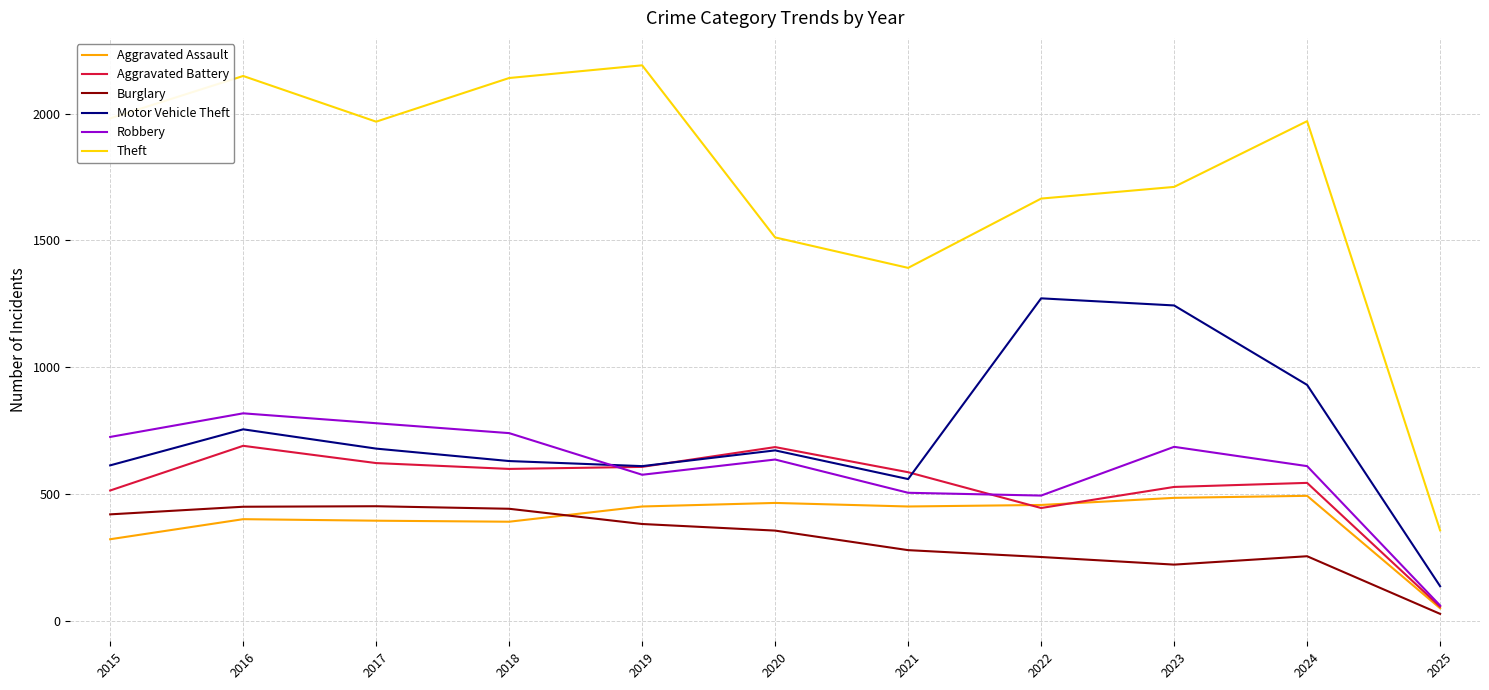

What are all the series names shown in the legend?

Aggravated Assault, Aggravated Battery, Burglary, Motor Vehicle Theft, Robbery, Theft